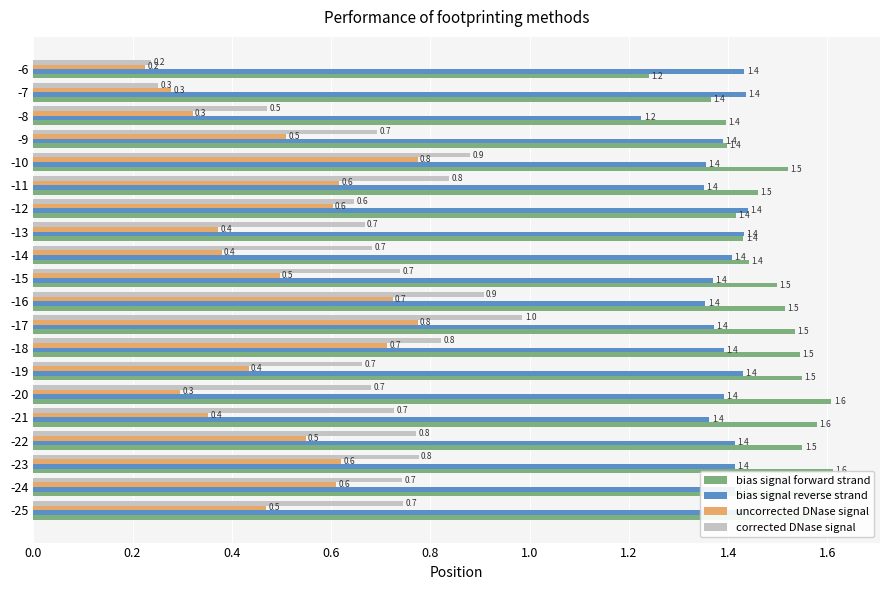

How many bars are there in total?

80